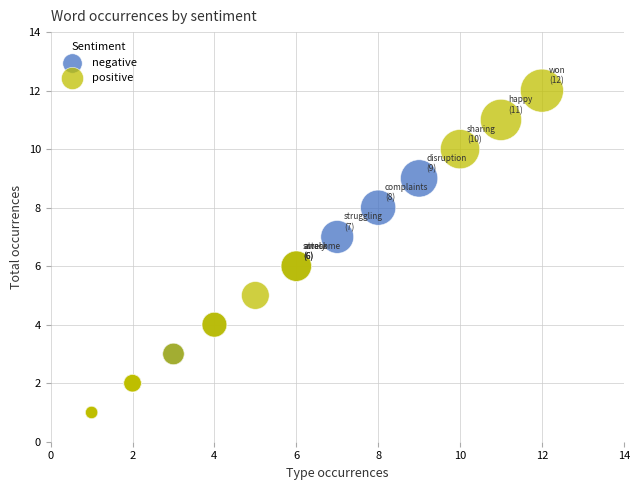

Which series reaches the maximum Y coordinate?

positive